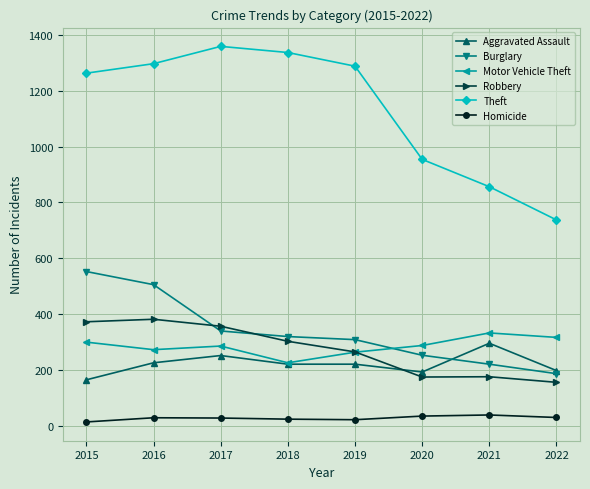

Rank the series by their maximum value, from highest to lowest.

Theft, Burglary, Robbery, Motor Vehicle Theft, Aggravated Assault, Homicide